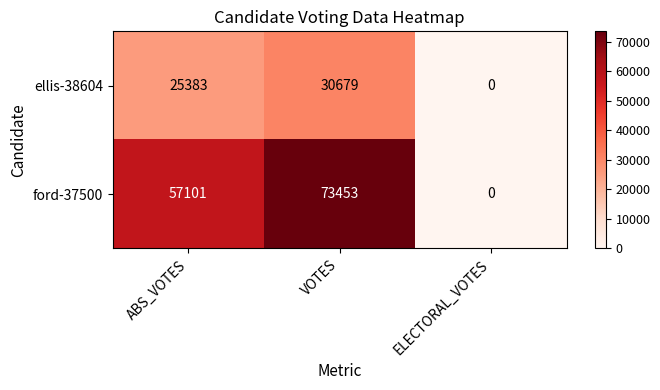

How many ford-37500 values are between 0 and 73453?

3